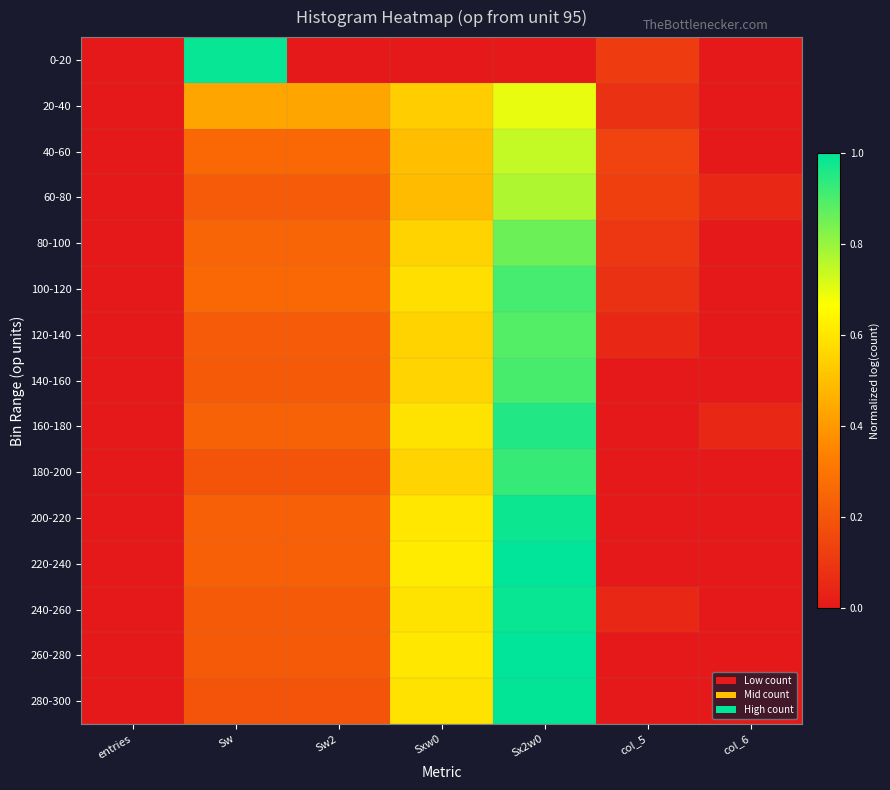

Reading left to right, list all the values displayed in this chart.

0-20: entries=0.0	Sw=1.0	Sw2=0.0	Sxw0=0.0	Sx2w0=0.0	col_5=0.1	col_6=0.0
20-40: entries=0.0	Sw=0.4	Sw2=0.4	Sxw0=0.5	Sx2w0=0.7	col_5=0.1	col_6=0.0
40-60: entries=0.0	Sw=0.3	Sw2=0.3	Sxw0=0.5	Sx2w0=0.7	col_5=0.1	col_6=0.0
60-80: entries=0.0	Sw=0.2	Sw2=0.2	Sxw0=0.5	Sx2w0=0.8	col_5=0.1	col_6=0.0
80-100: entries=0.0	Sw=0.2	Sw2=0.2	Sxw0=0.6	Sx2w0=0.9	col_5=0.1	col_6=0.0
100-120: entries=0.0	Sw=0.3	Sw2=0.3	Sxw0=0.6	Sx2w0=0.9	col_5=0.1	col_6=0.0
120-140: entries=0.0	Sw=0.2	Sw2=0.2	Sxw0=0.6	Sx2w0=0.9	col_5=0.0	col_6=0.0
140-160: entries=0.0	Sw=0.2	Sw2=0.2	Sxw0=0.6	Sx2w0=0.9	col_5=0.0	col_6=0.0
160-180: entries=0.0	Sw=0.2	Sw2=0.2	Sxw0=0.6	Sx2w0=1.0	col_5=0.0	col_6=0.0
180-200: entries=0.0	Sw=0.2	Sw2=0.2	Sxw0=0.6	Sx2w0=0.9	col_5=0.0	col_6=0.0
200-220: entries=0.0	Sw=0.2	Sw2=0.2	Sxw0=0.6	Sx2w0=1.0	col_5=0.0	col_6=0.0
220-240: entries=0.0	Sw=0.2	Sw2=0.2	Sxw0=0.6	Sx2w0=1.0	col_5=0.0	col_6=0.0
240-260: entries=0.0	Sw=0.2	Sw2=0.2	Sxw0=0.6	Sx2w0=1.0	col_5=0.0	col_6=0.0
260-280: entries=0.0	Sw=0.2	Sw2=0.2	Sxw0=0.6	Sx2w0=1.0	col_5=0.0	col_6=0.0
280-300: entries=0.0	Sw=0.2	Sw2=0.2	Sxw0=0.6	Sx2w0=1.0	col_5=0.0	col_6=0.0